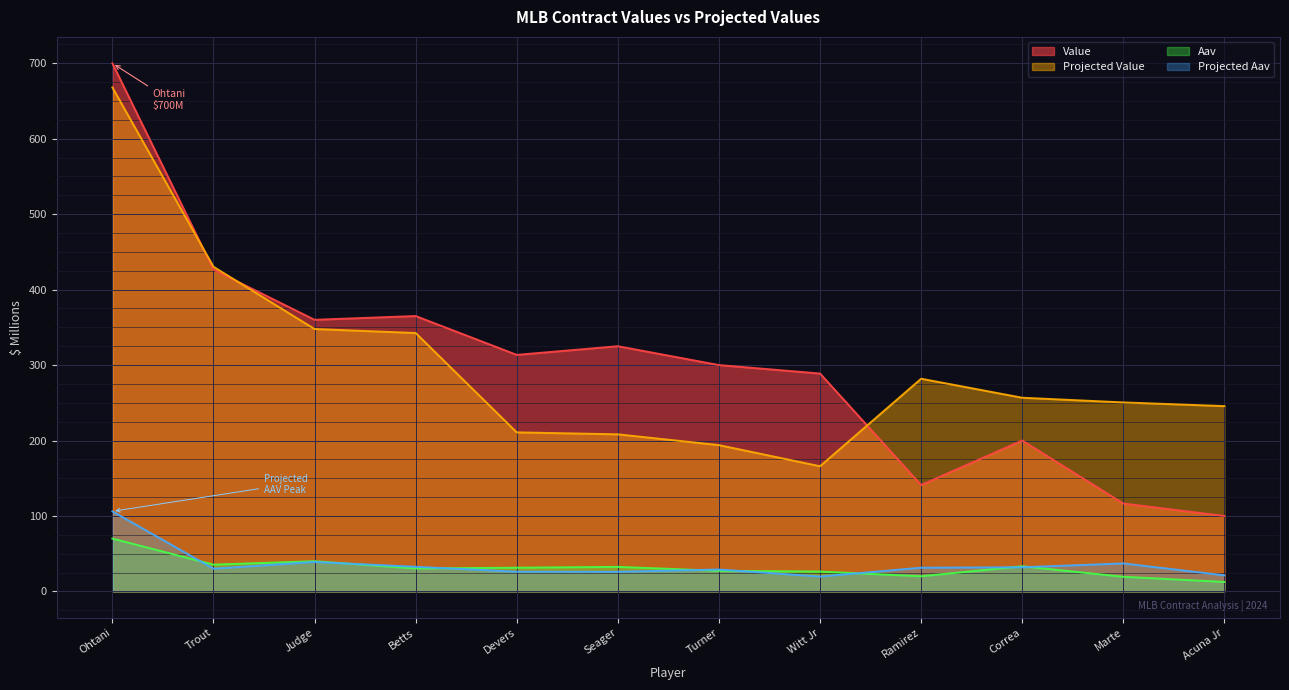

Which category has the lowest value in the value series?

Acuna Jr